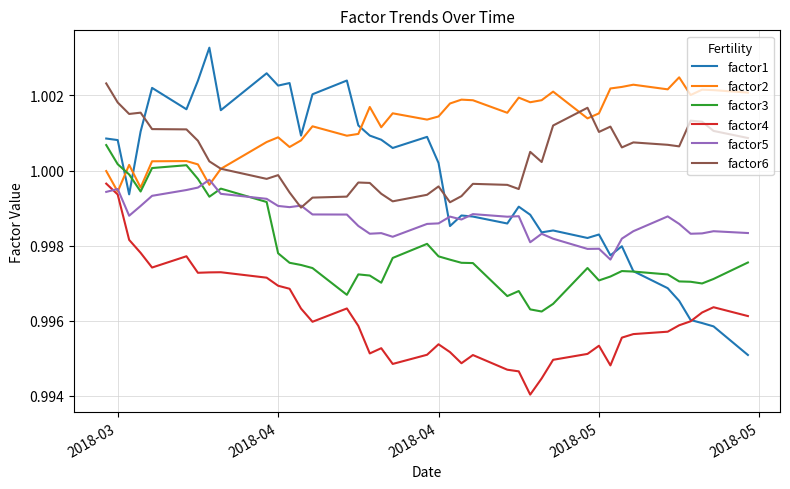

Which series has the largest total across all categories?

factor2